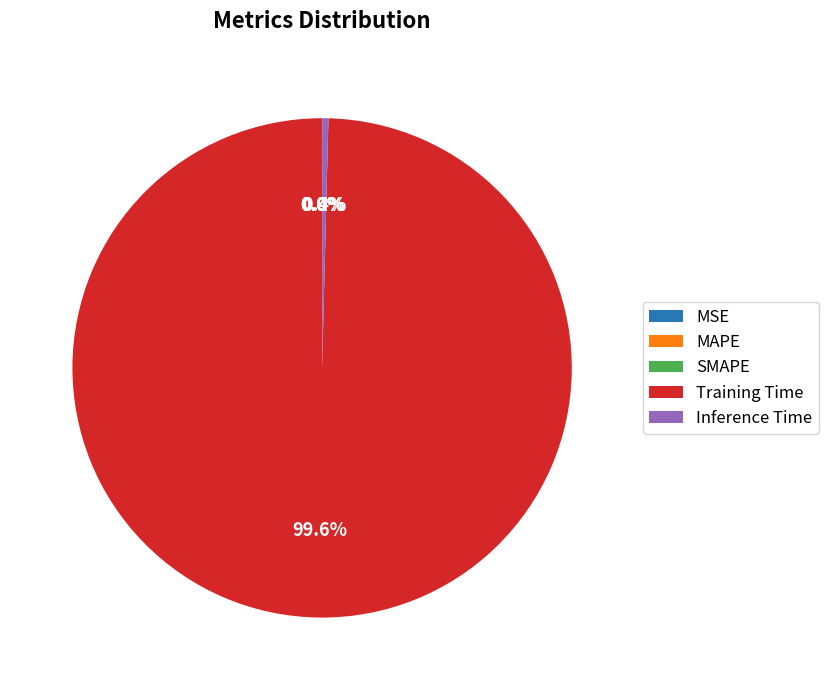

What is the majority slice?

Training Time